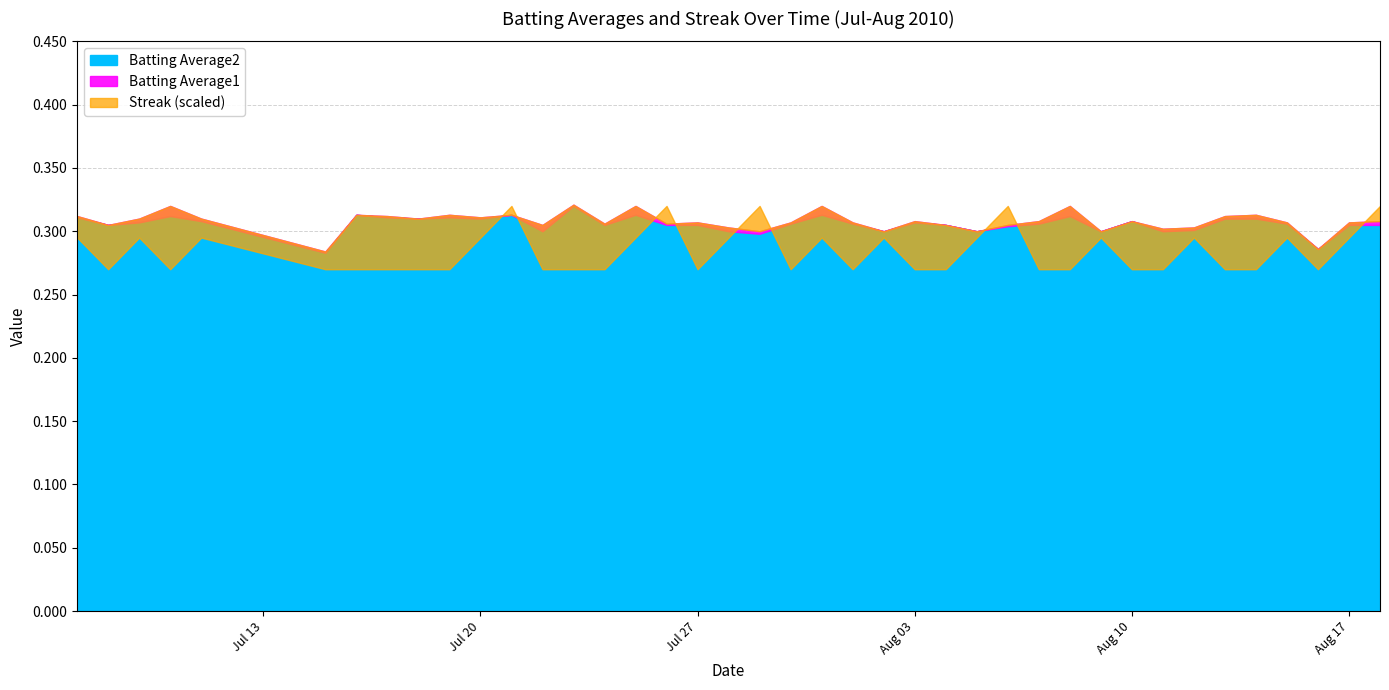

The Streak series shows 2.0 at 33. True or false?

True